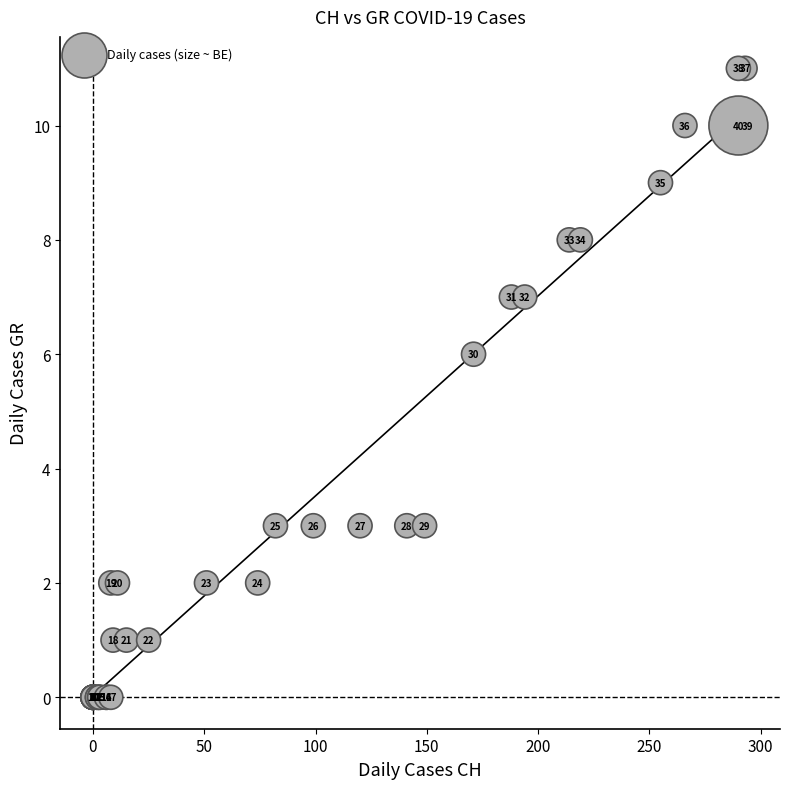

What Y value in the scatter plot is closest to 5?

6